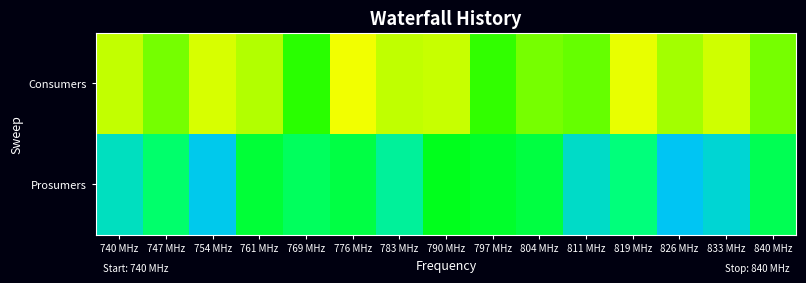

Which category has the highest value across all series?

776 MHz